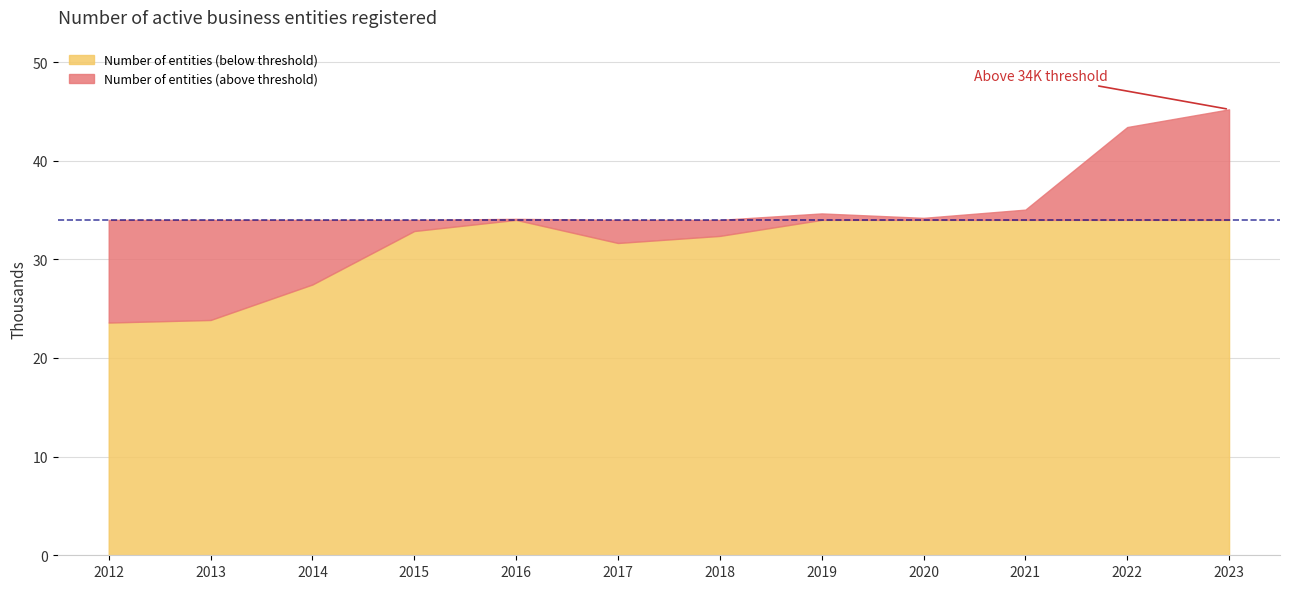

Which category has the highest value across all series?

2023